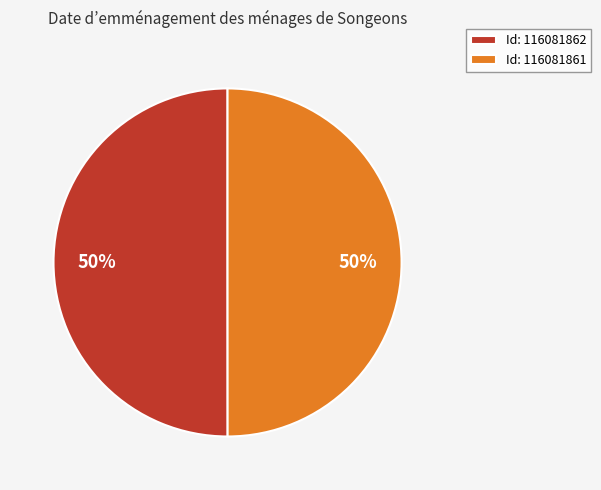

Count the number of slices in the pie.

2